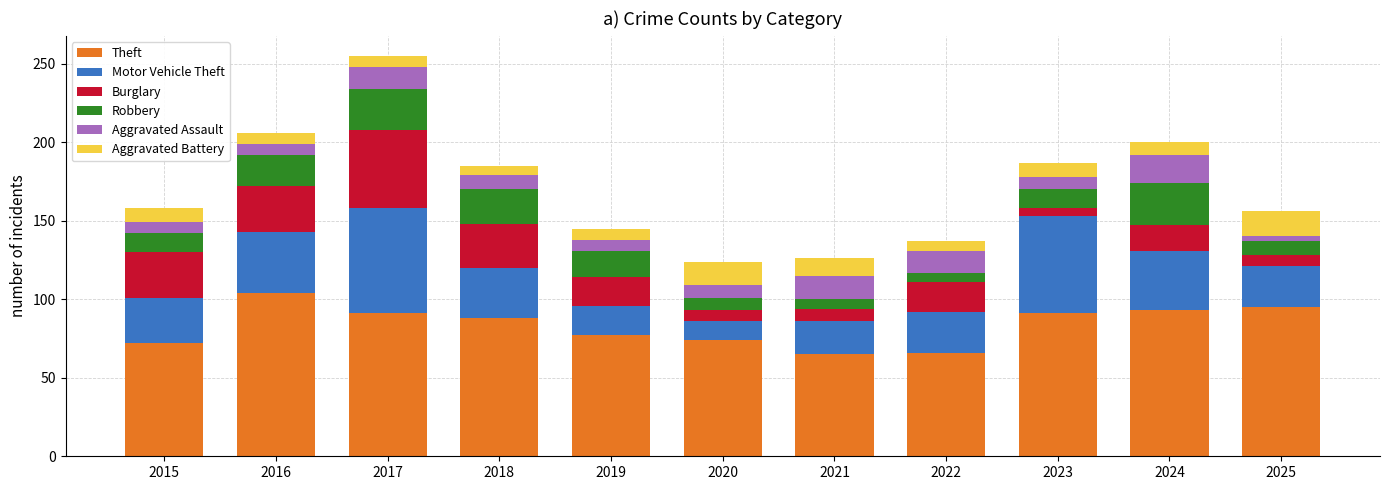

Which category has the highest value in the Theft series?

2016